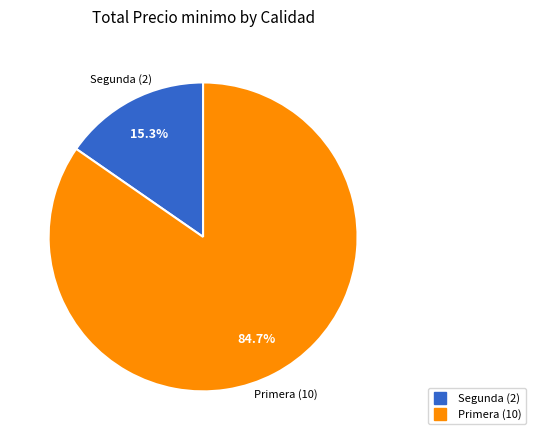

Is there a majority slice in this chart?

Yes